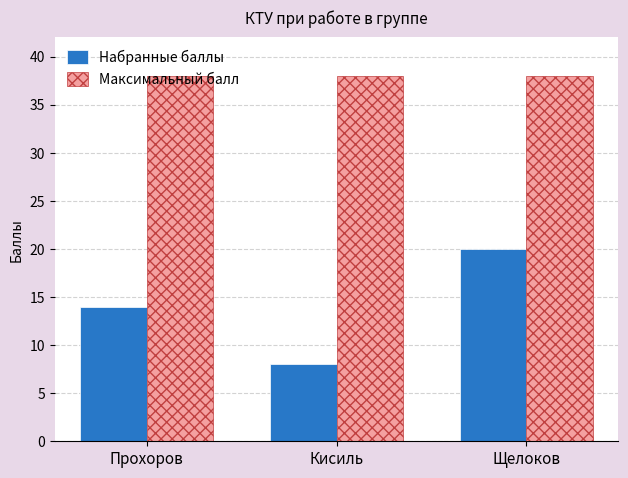

At how many categories does at least one series exceed 10?

3